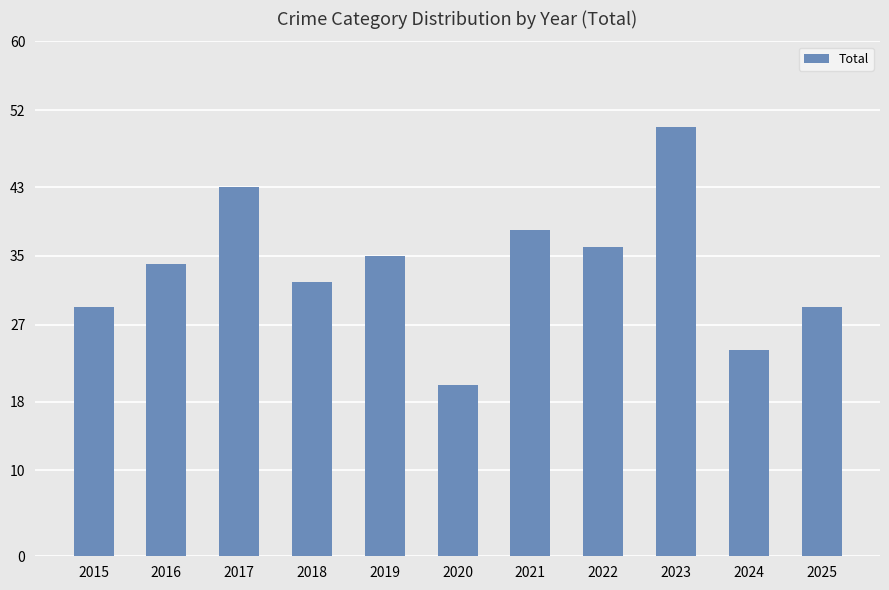

True or false: the data shows 38 at 2021.

True